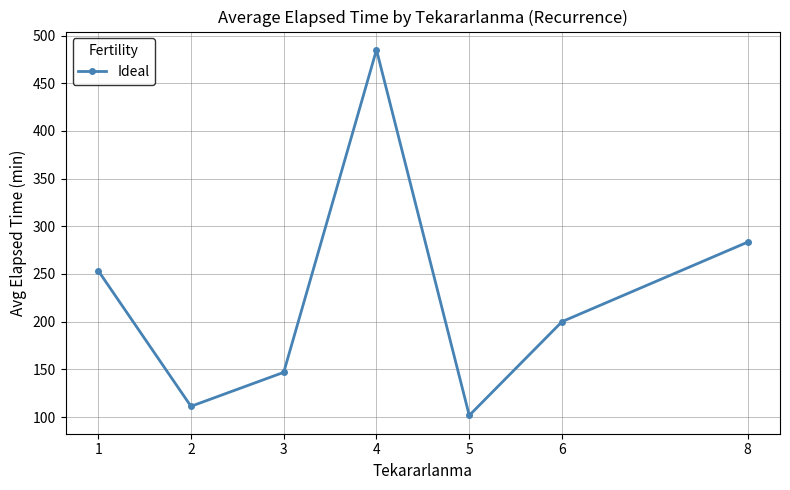

Does the chart display data point markers on the line(s)?

Yes